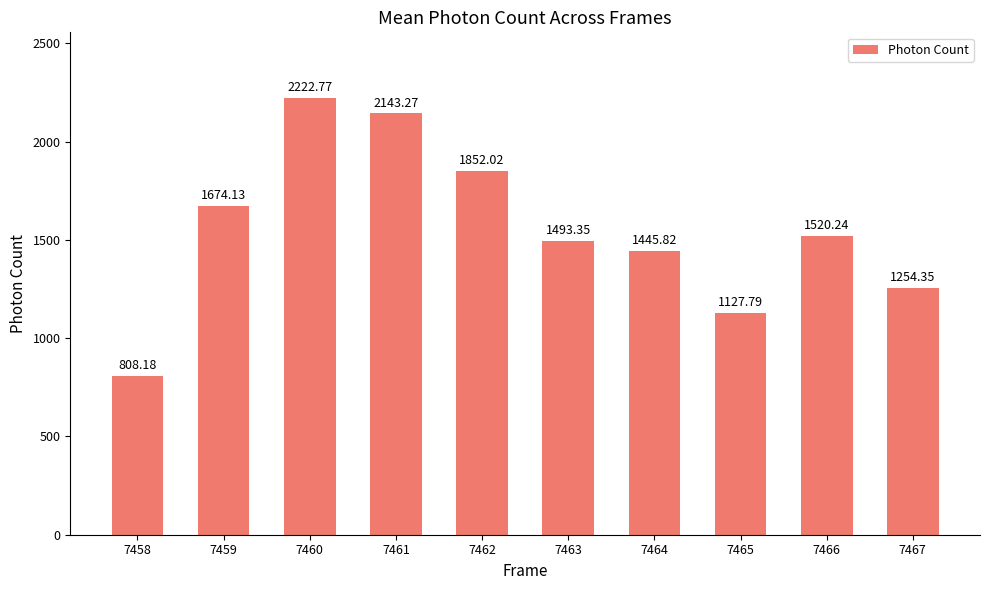

The chart shows a value of 3469.1 at 7460. True or false?

False